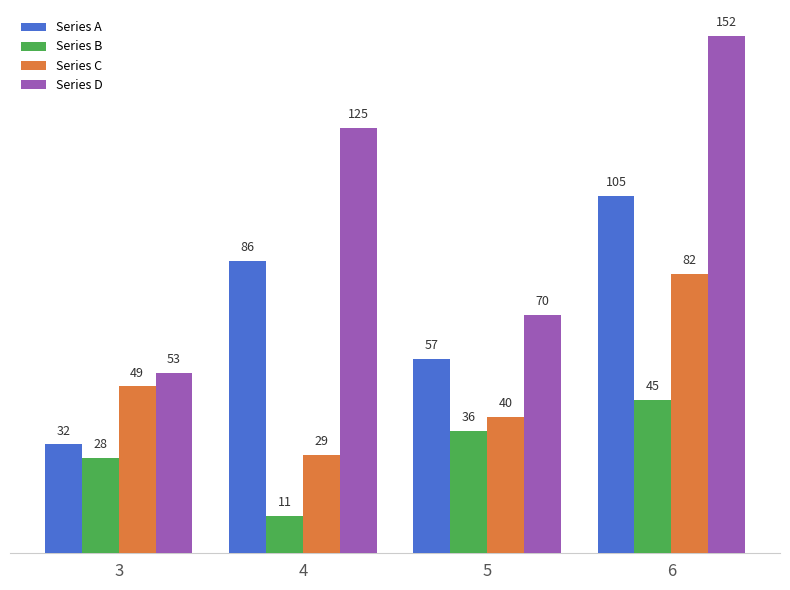

What is the difference between the maximum and minimum values in the Series C series?

53